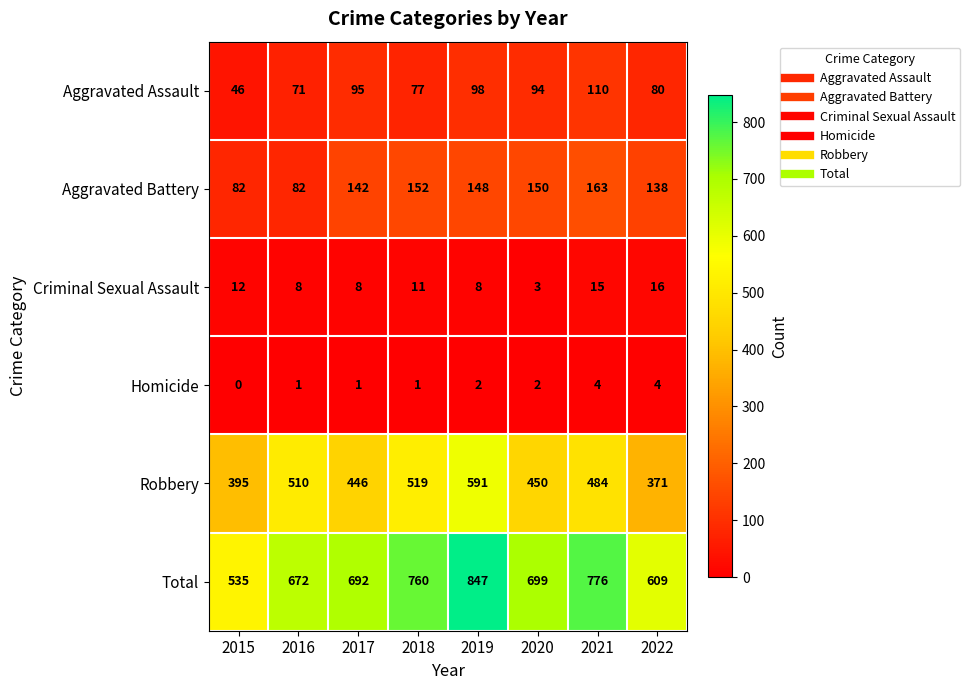

How many categories are shown in the chart?

8